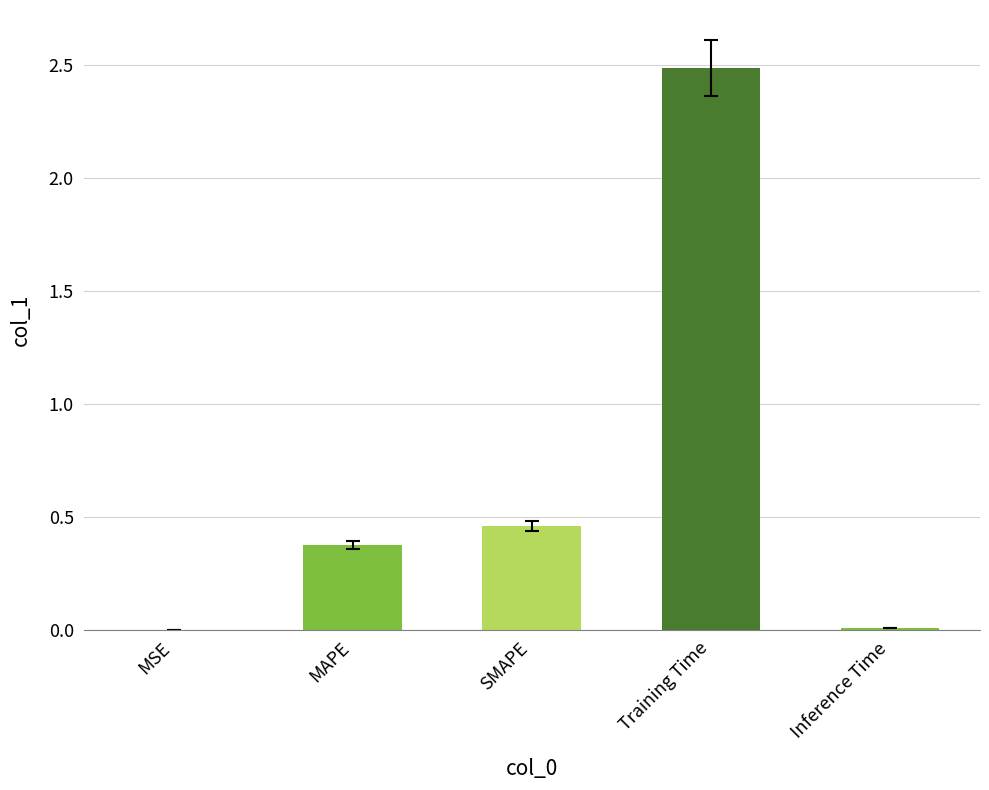

At which label is the value closest to 1?

SMAPE